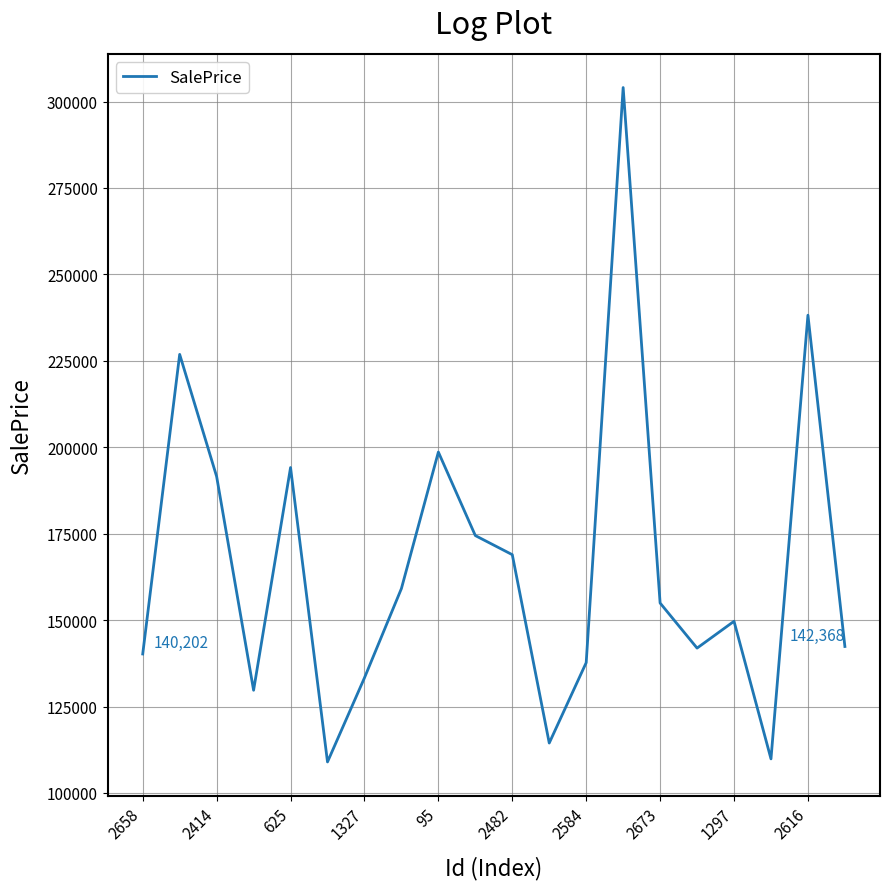

What is the greatest value displayed?

304035.4